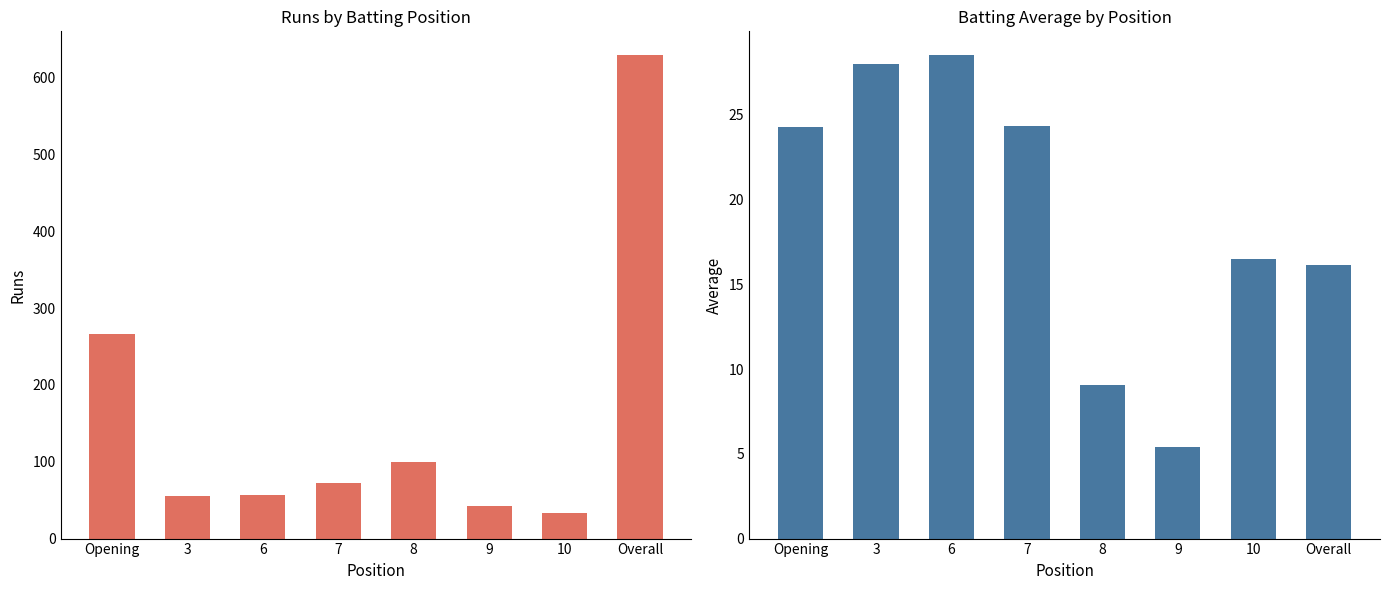

What is the label of the 5th bar from the right?

7